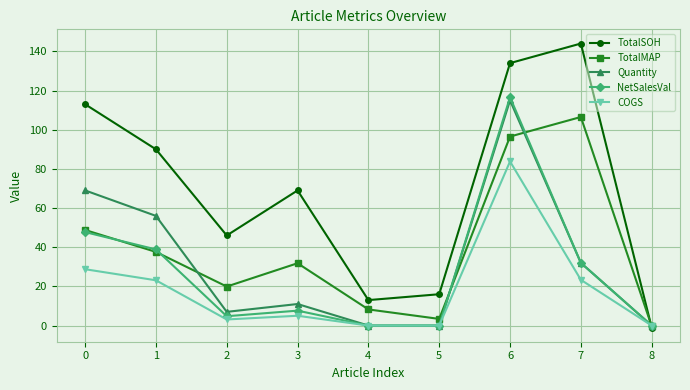

At which category does TotalMAP reach its first local valley?

2